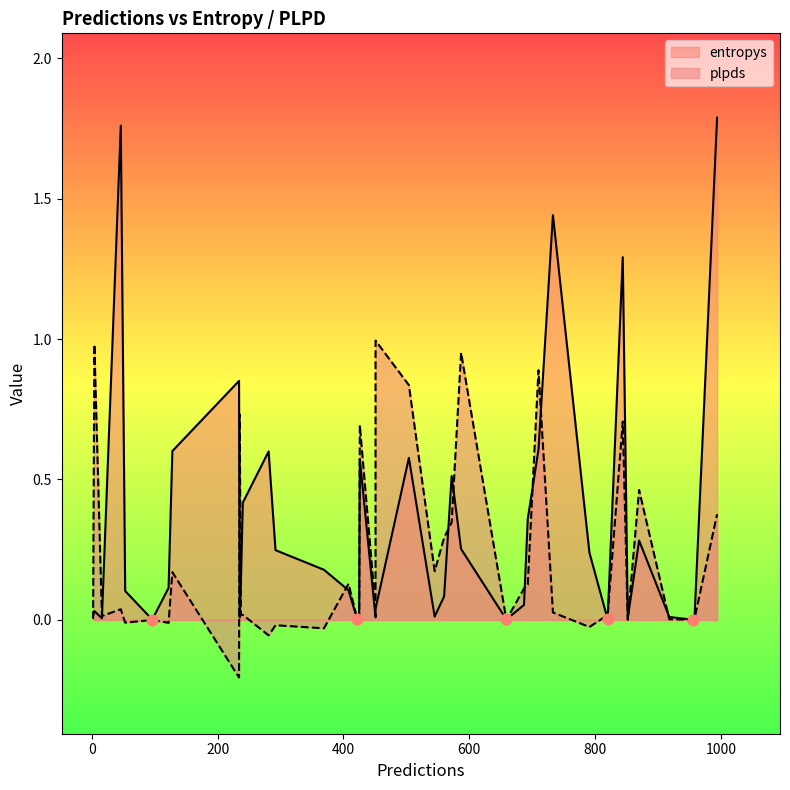

Which series reaches the minimum Y coordinate?

plpds